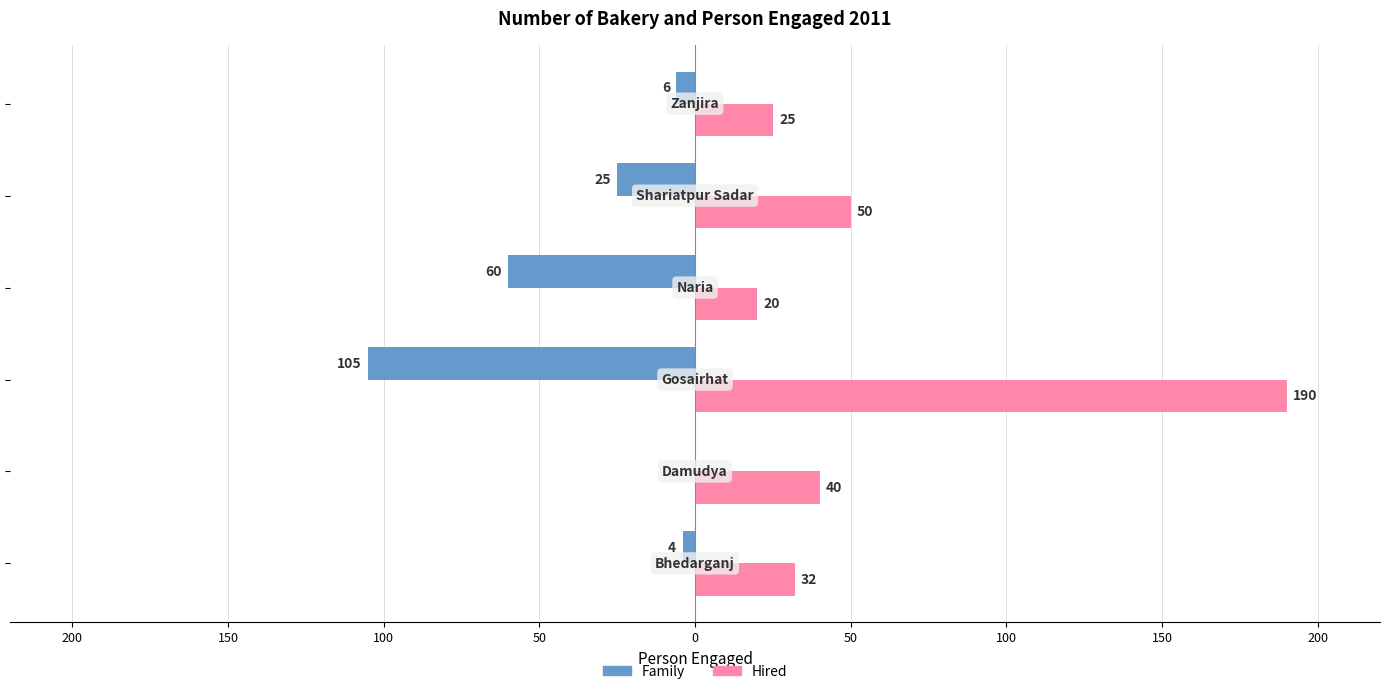

Reading left to right, list all the values displayed in this chart.

Family: 250=-4	200=0	150=-105	100=-60	50=-25	0=-6
Hired: 250=32	200=40	150=190	100=20	50=50	0=25